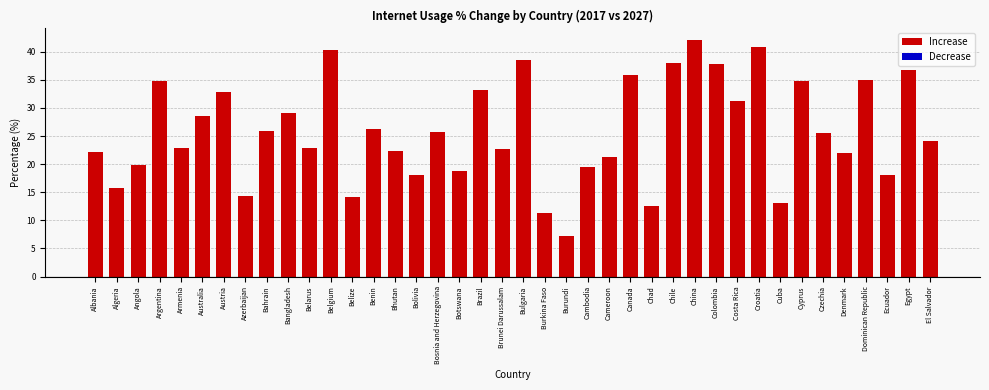

What is the label of the 24th bar from the left?

Cambodia